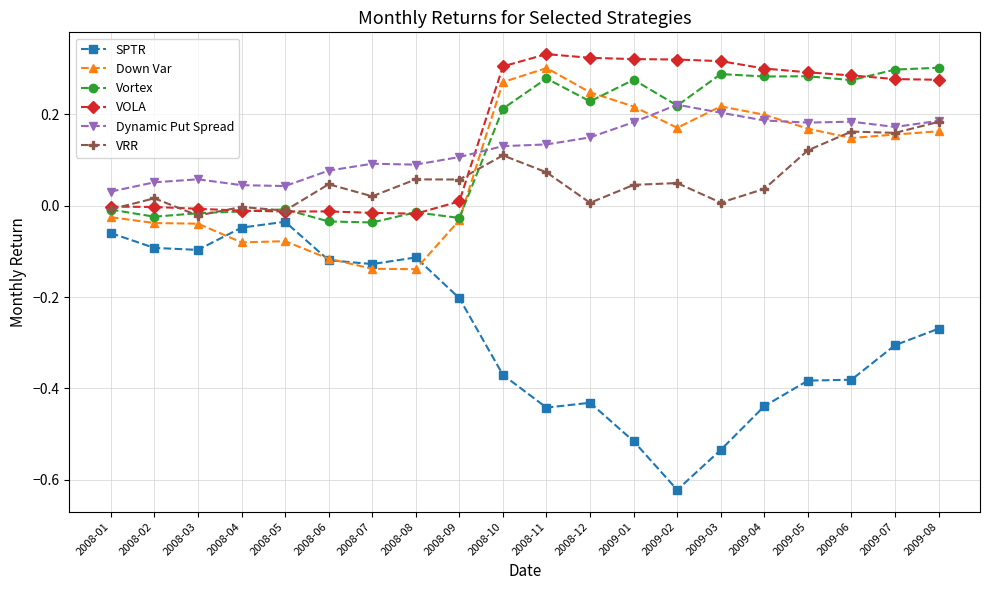

Which series has the largest range (max minus min)?

SPTR